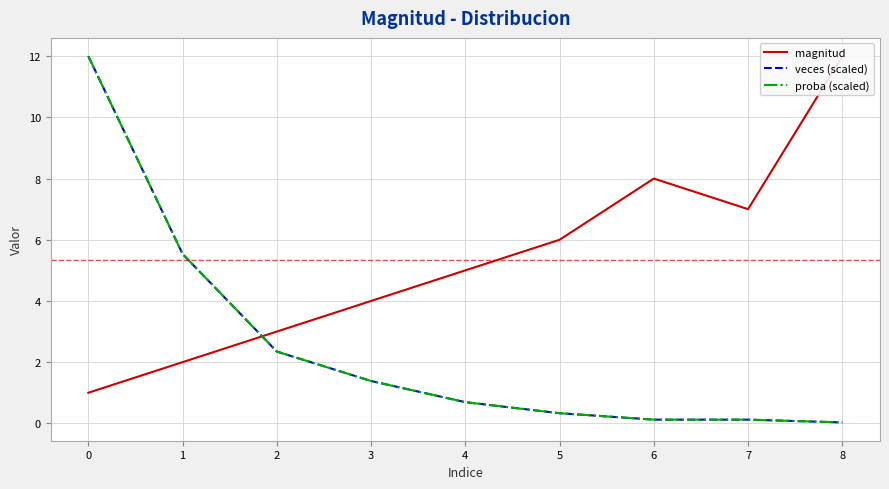

What is the difference between the highest and lowest values at 5?

5.7